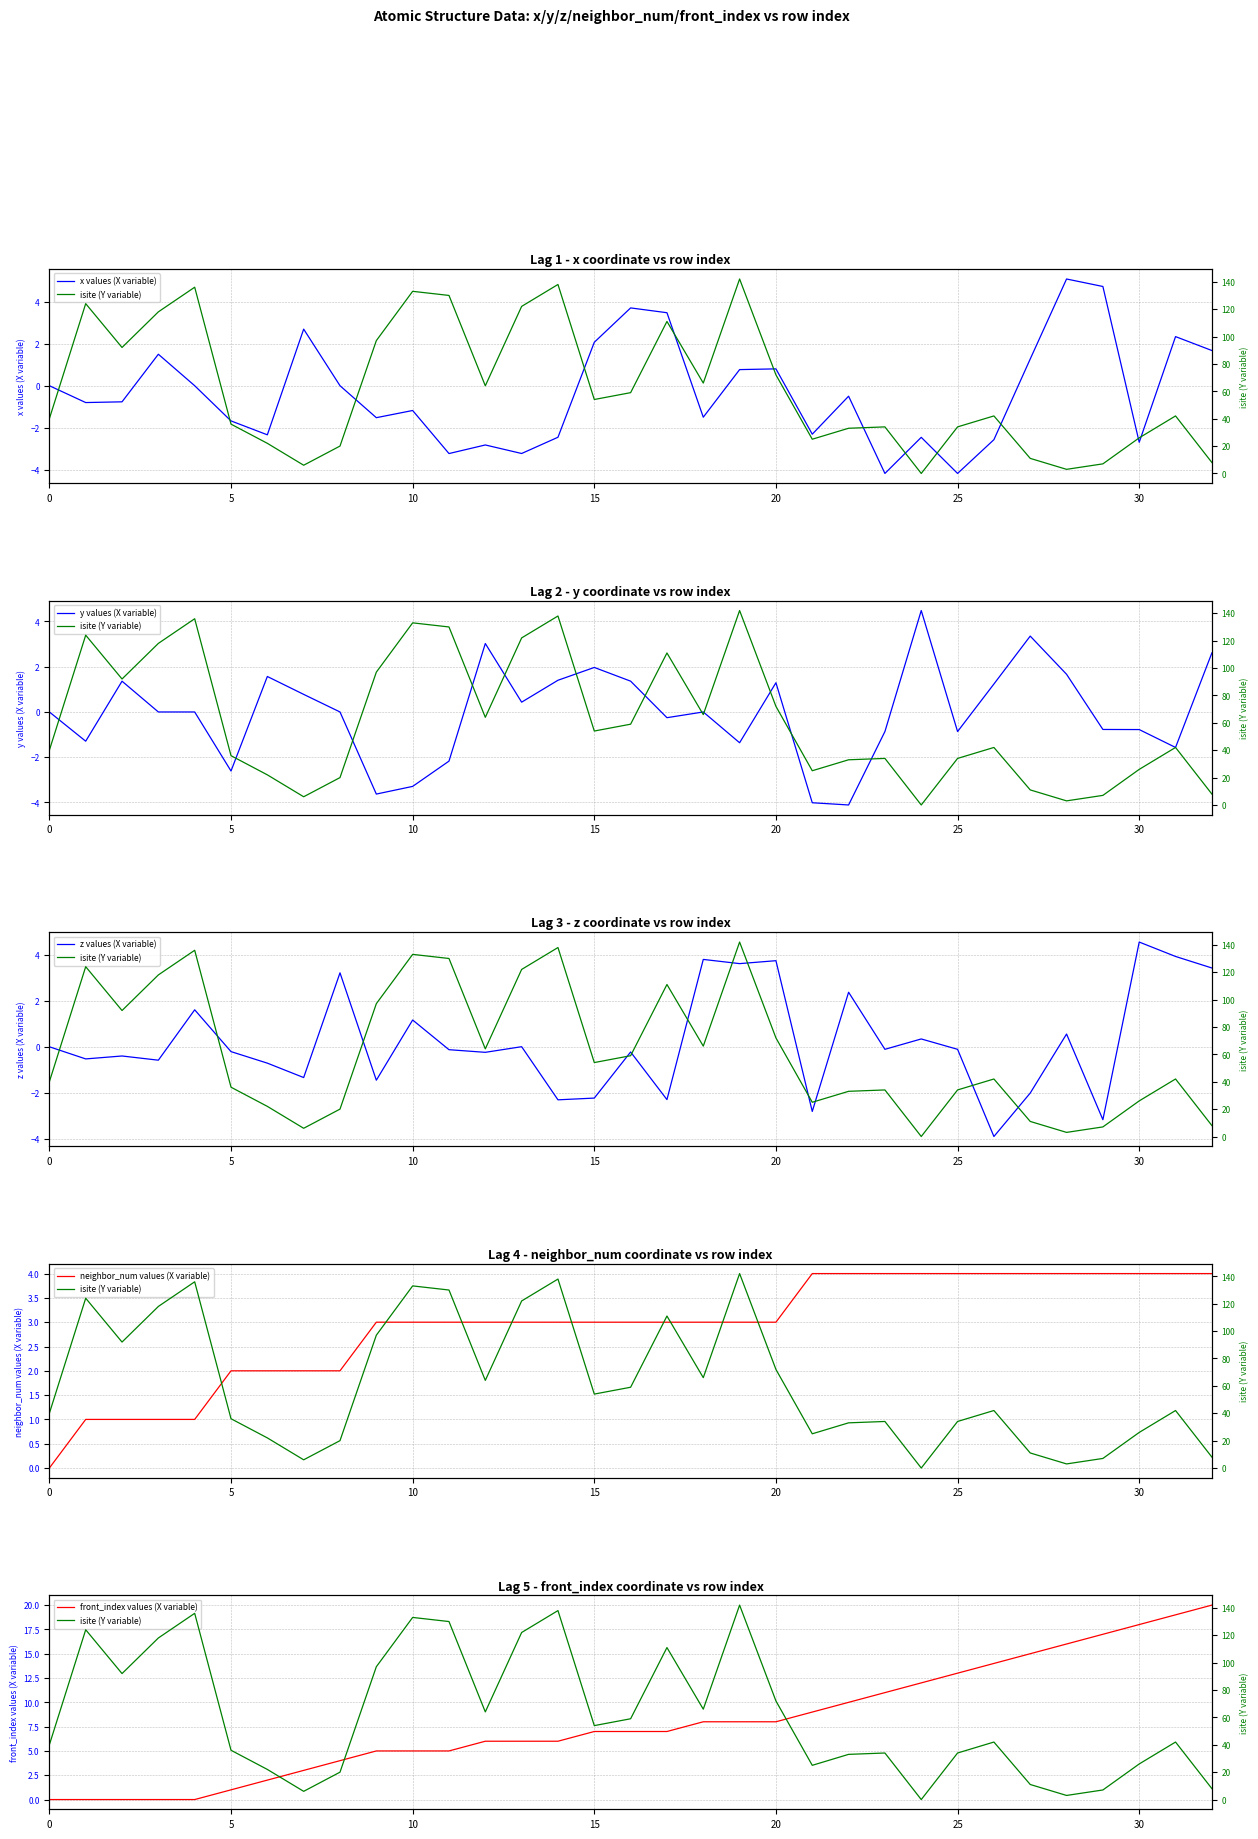

Which series has the largest total across all categories?

isite (Y variable)